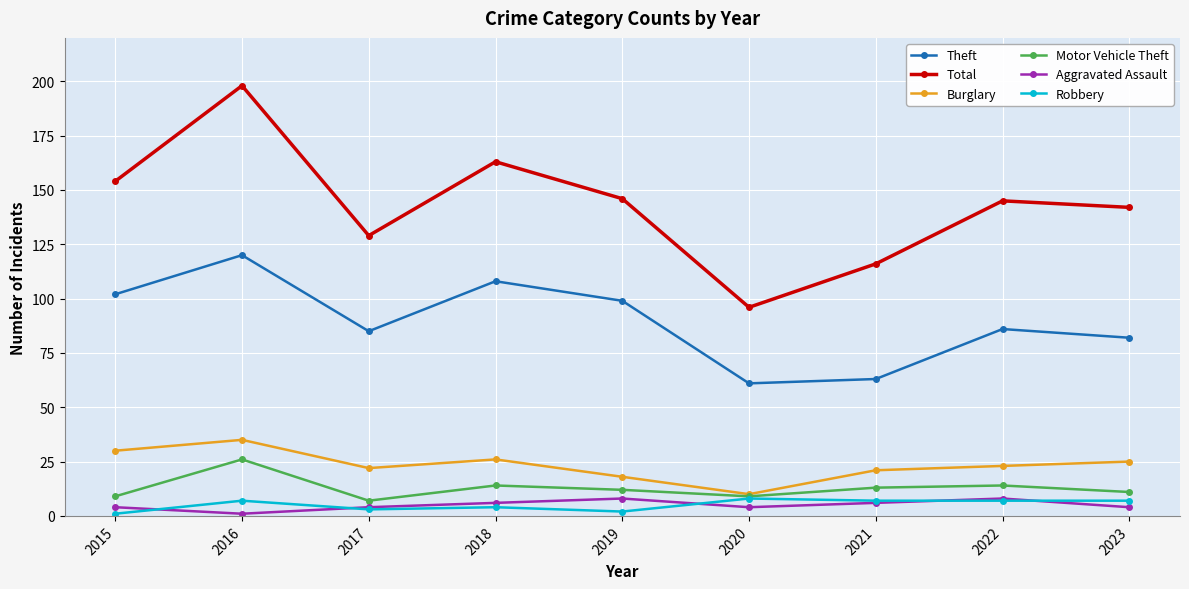

What is the difference between the second highest and second lowest values in the Burglary series?

12